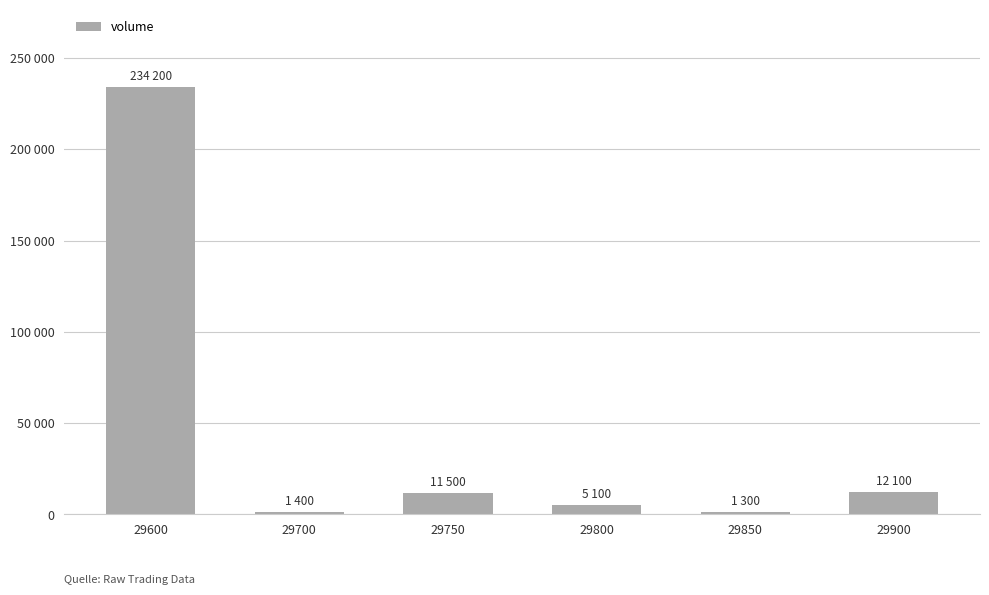

Count the number of data series in this chart.

1